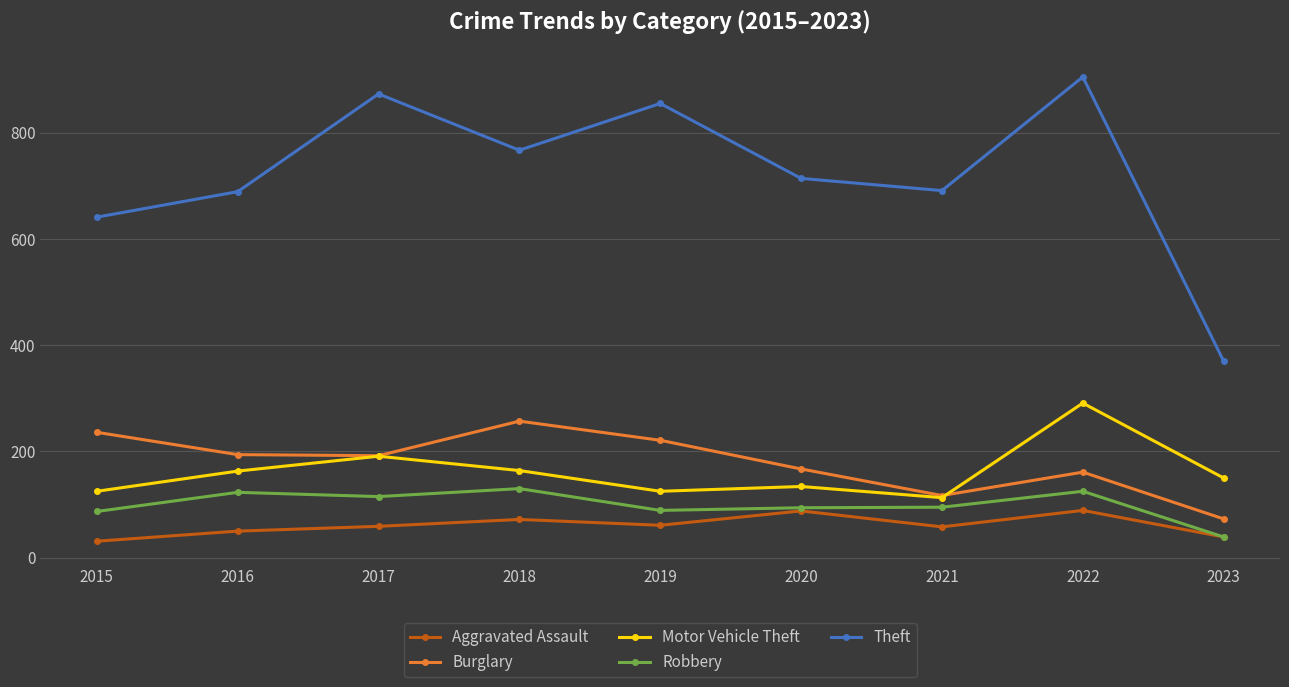

True or false: Theft and Robbery intersect in this chart.

False